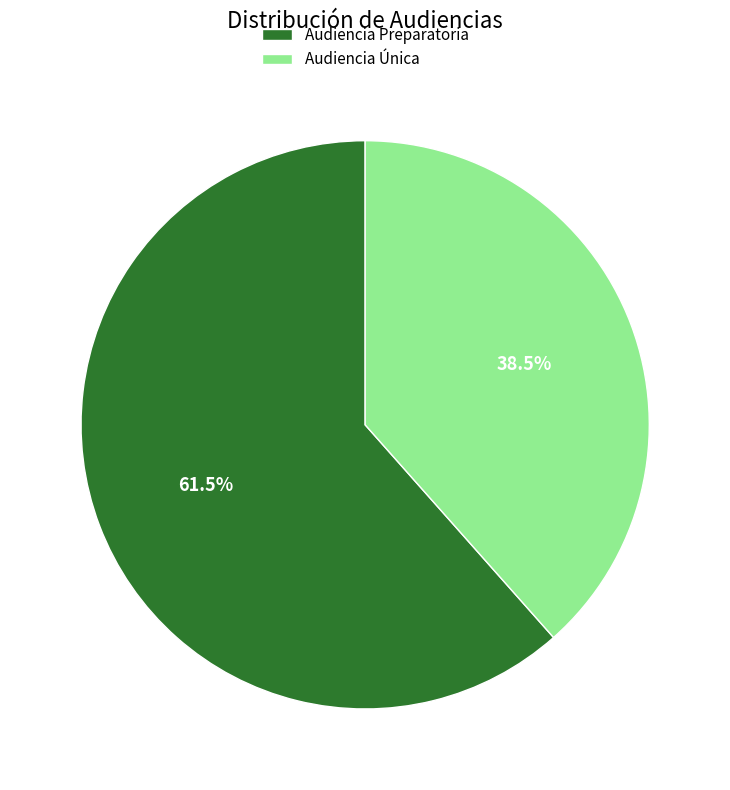

Is there a majority slice in this chart?

Yes